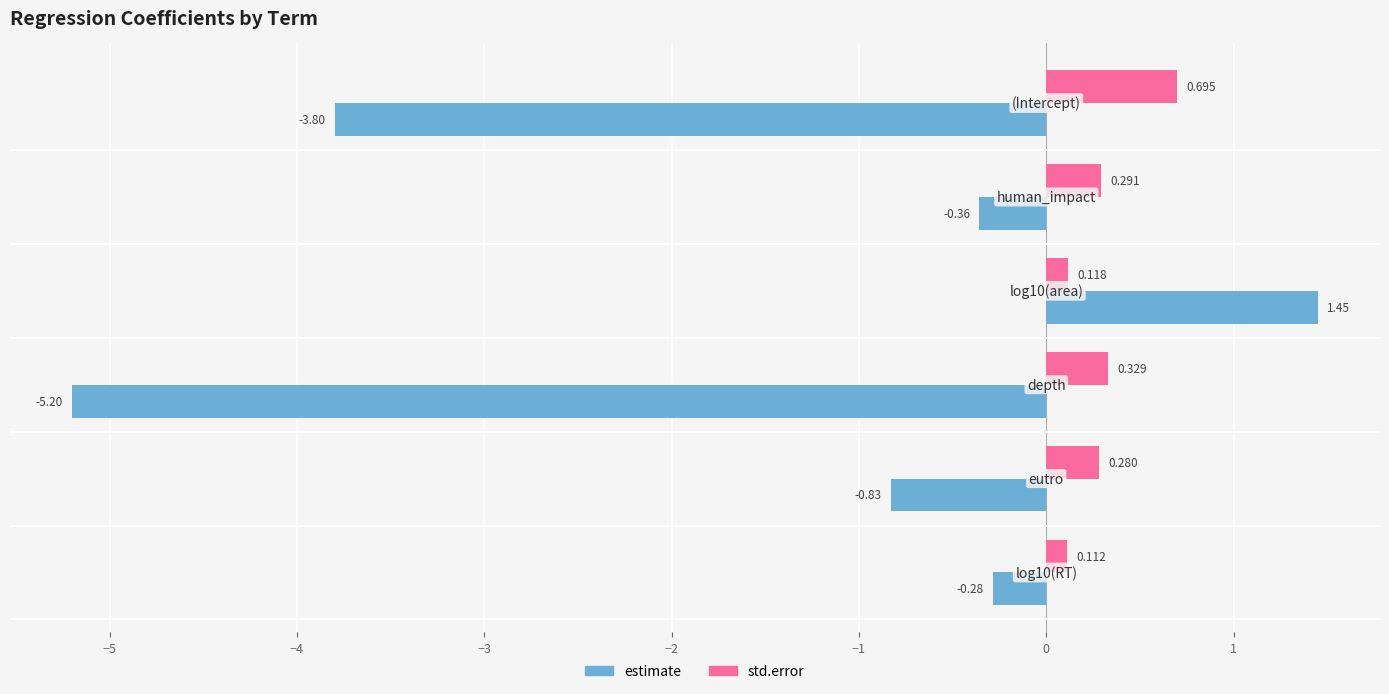

What is the difference between the maximum and minimum values in the estimate series?

6.6